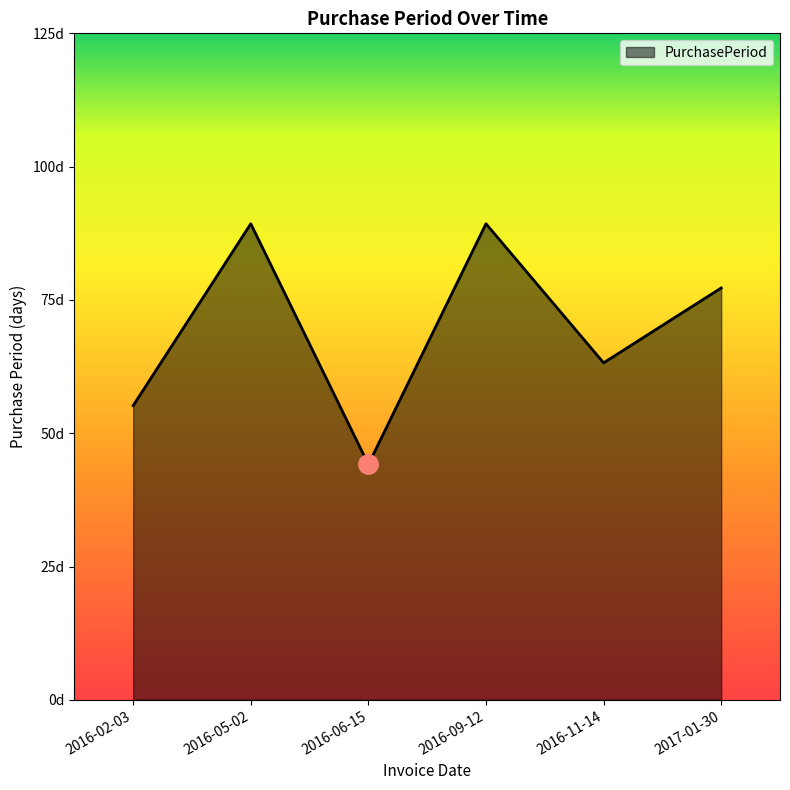

Does the chart have visible grid lines?

No